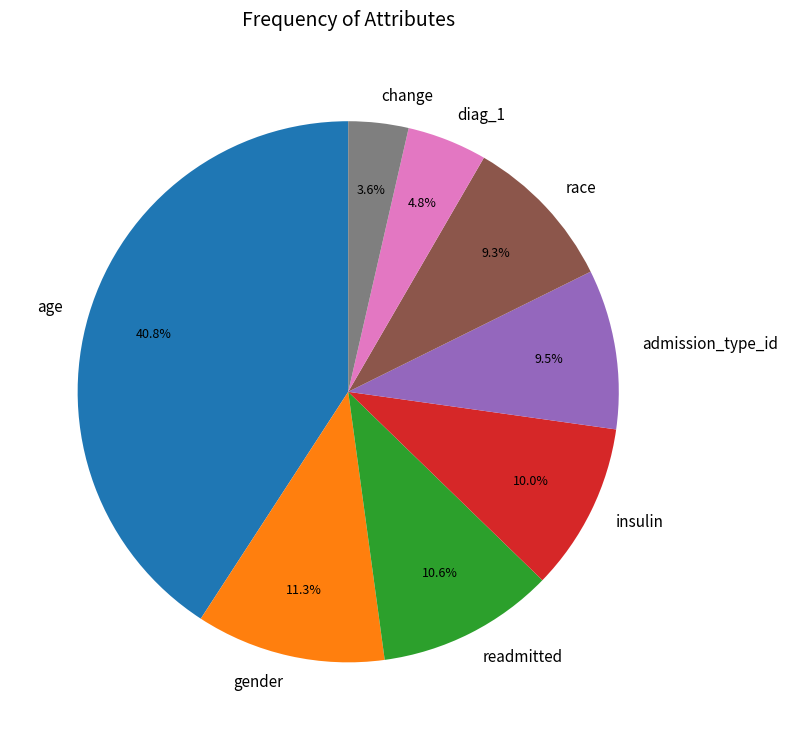

To the nearest percent, what is the combined percentage of race and gender?

21%